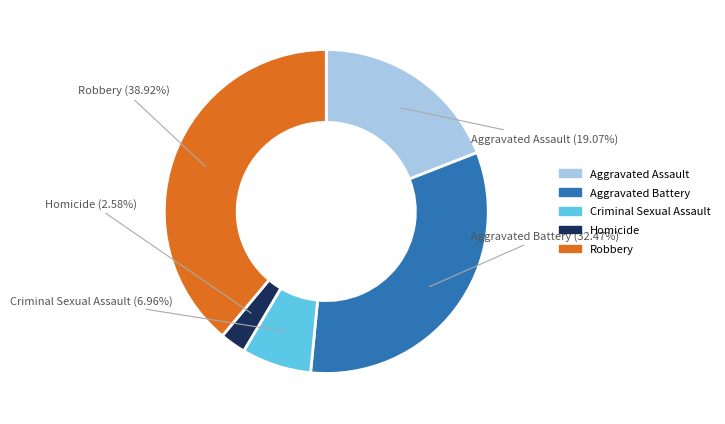

To the nearest percent, what portion does Criminal Sexual Assault represent?

7%